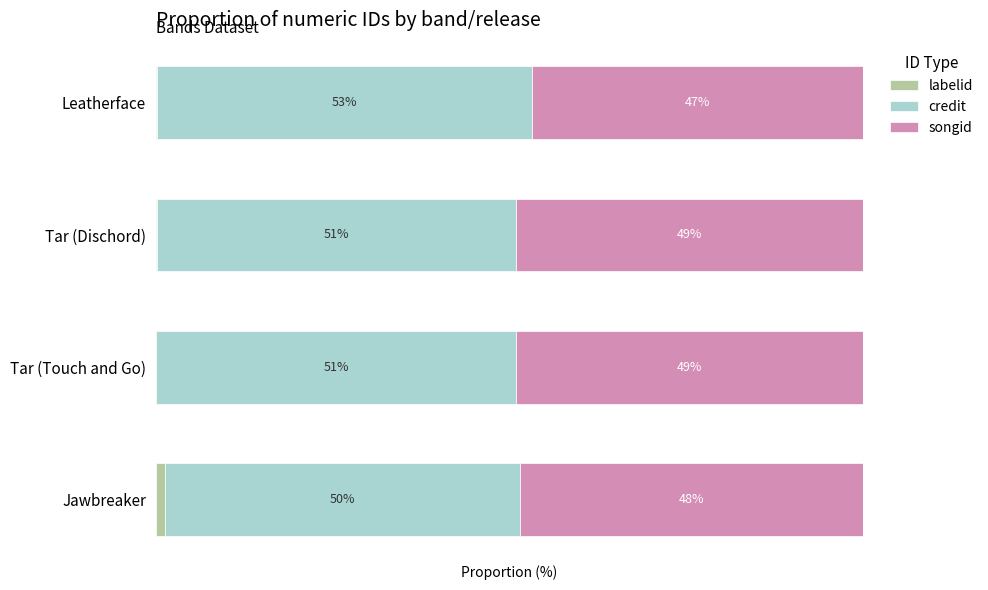

Which series has the largest range (max minus min)?

credit